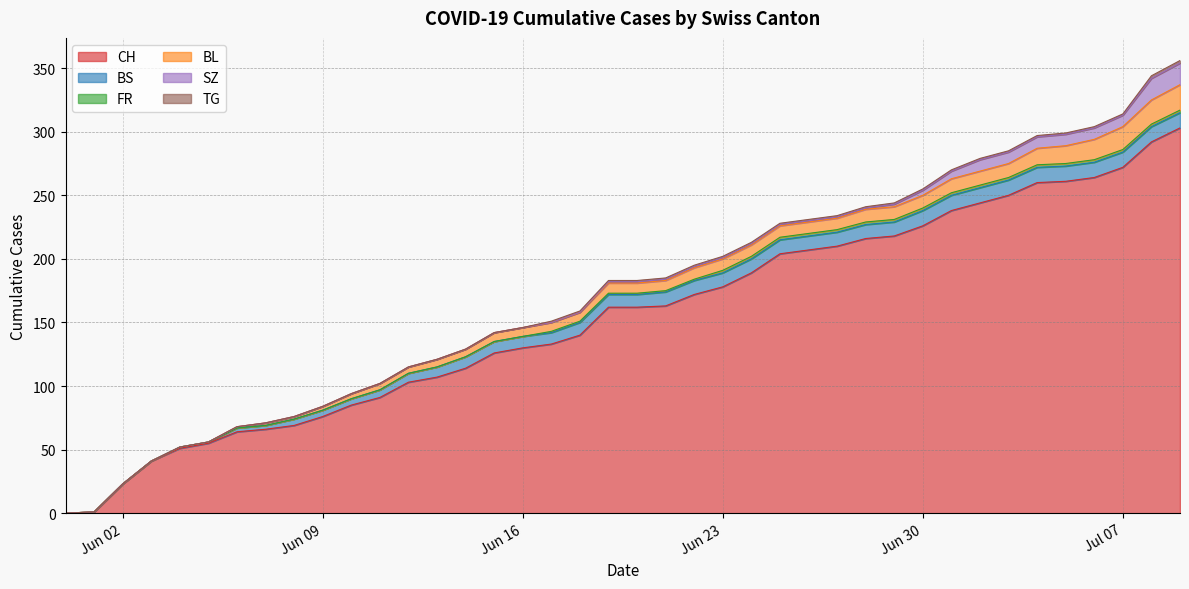

Rank the categories by CH value from highest to lowest.

2020-07-09, 2020-07-08, 2020-07-07, 2020-07-06, 2020-07-05, 2020-07-04, 2020-07-03, 2020-07-02, 2020-07-01, 2020-06-30, 2020-06-29, 2020-06-28, 2020-06-27, 2020-06-26, 2020-06-25, 2020-06-24, 2020-06-23, 2020-06-22, 2020-06-21, 2020-06-19, 2020-06-20, 2020-06-18, 2020-06-17, 2020-06-16, 2020-06-15, 2020-06-14, 2020-06-13, 2020-06-12, 2020-06-11, 2020-06-10, 2020-06-09, 2020-06-08, 2020-06-07, 2020-06-06, 2020-06-05, 2020-06-04, 2020-06-03, 2020-06-02, 2020-06-01, 2020-05-31